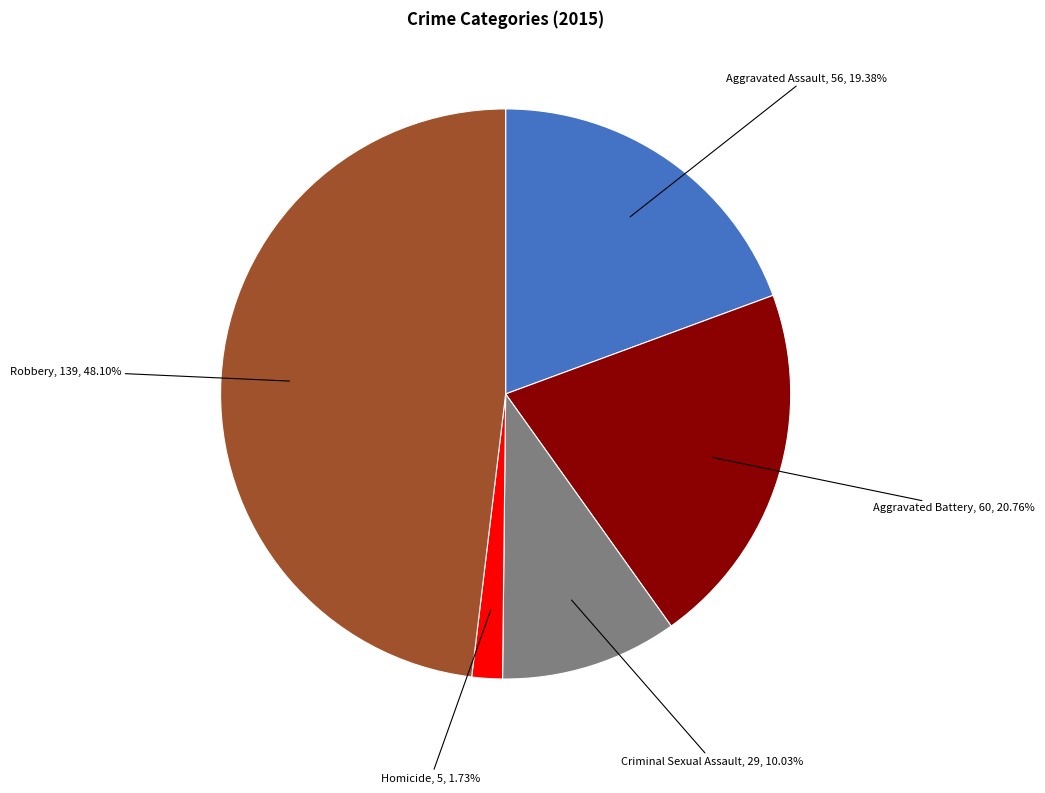

Is there any slice that represents more than half of the pie?

No